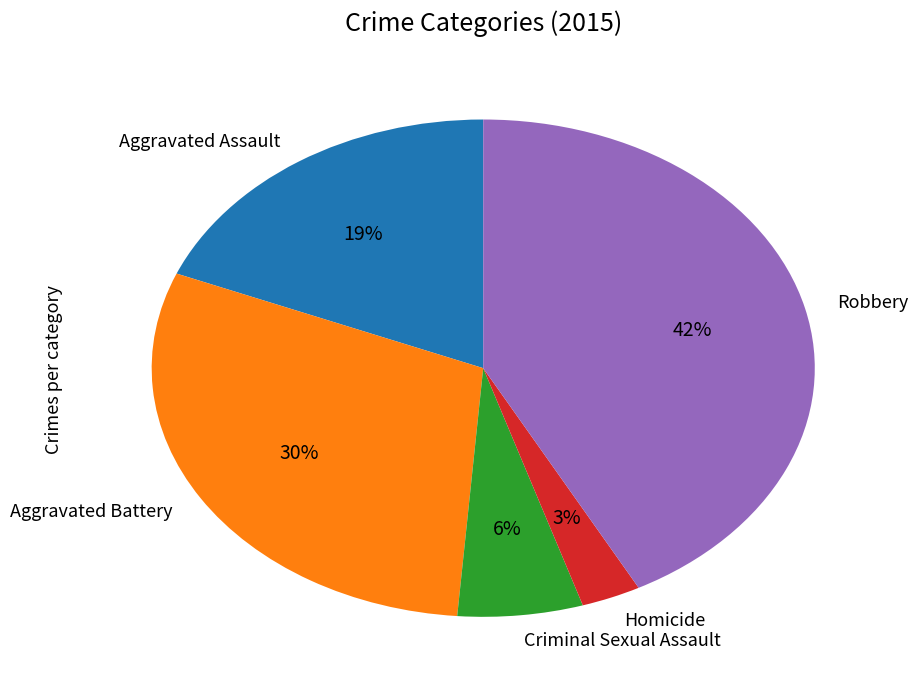

Which has a higher value, Aggravated Assault or Robbery?

Robbery